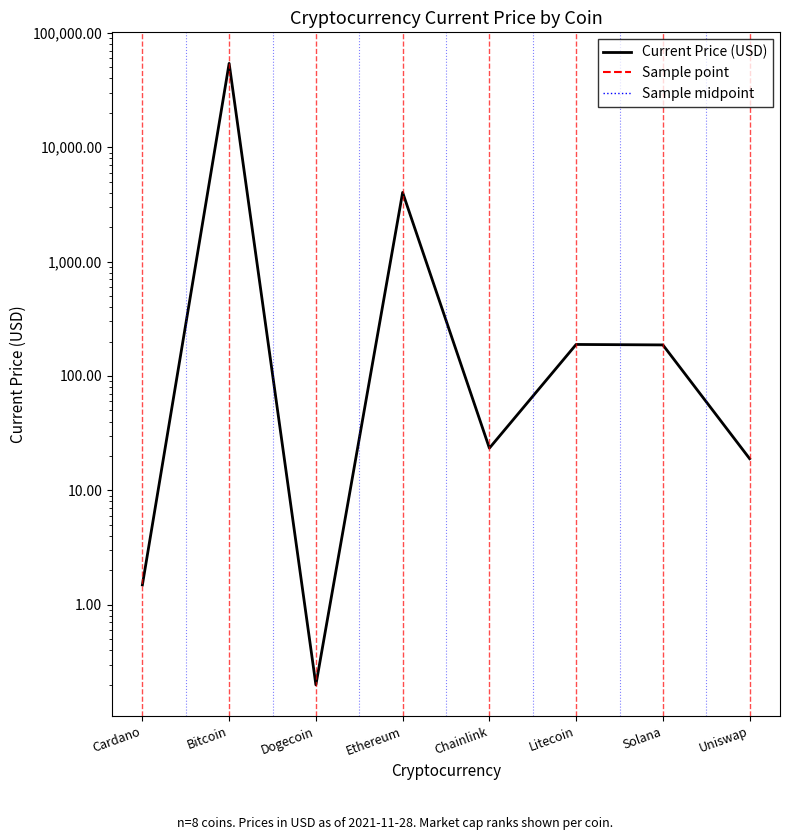

How many categories are shown in the chart?

8